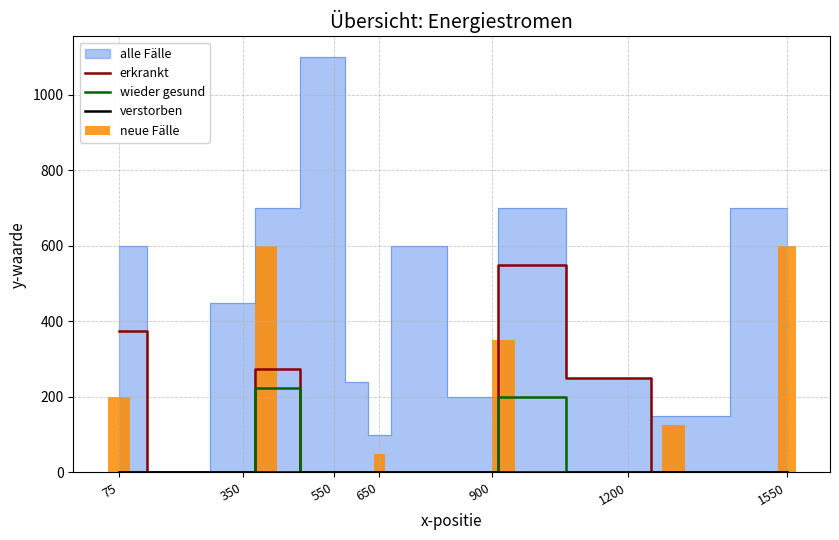

How many data points does each series have?

13